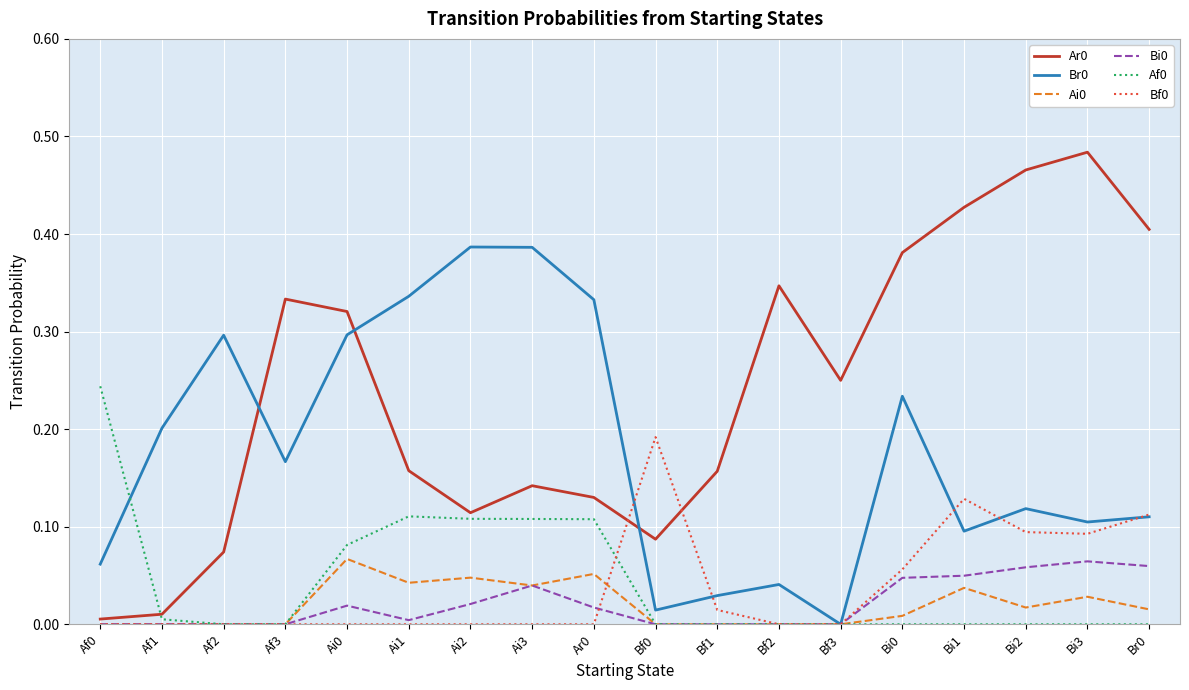

What position from the right is Bf3?

6